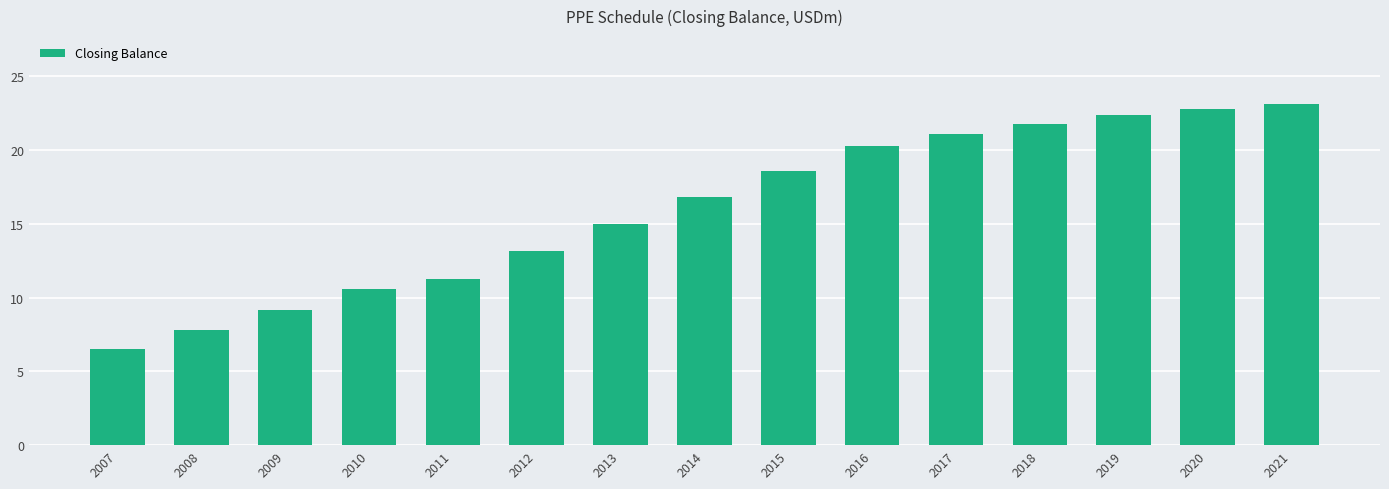

Between 2007 and 2009, which is larger?

2009